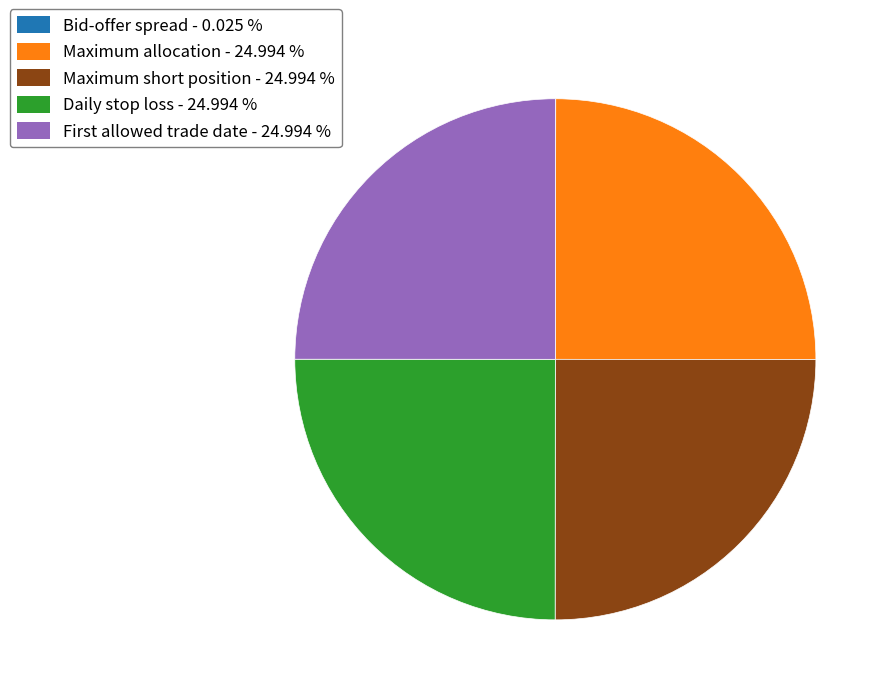

Is there any slice that represents more than half of the pie?

No